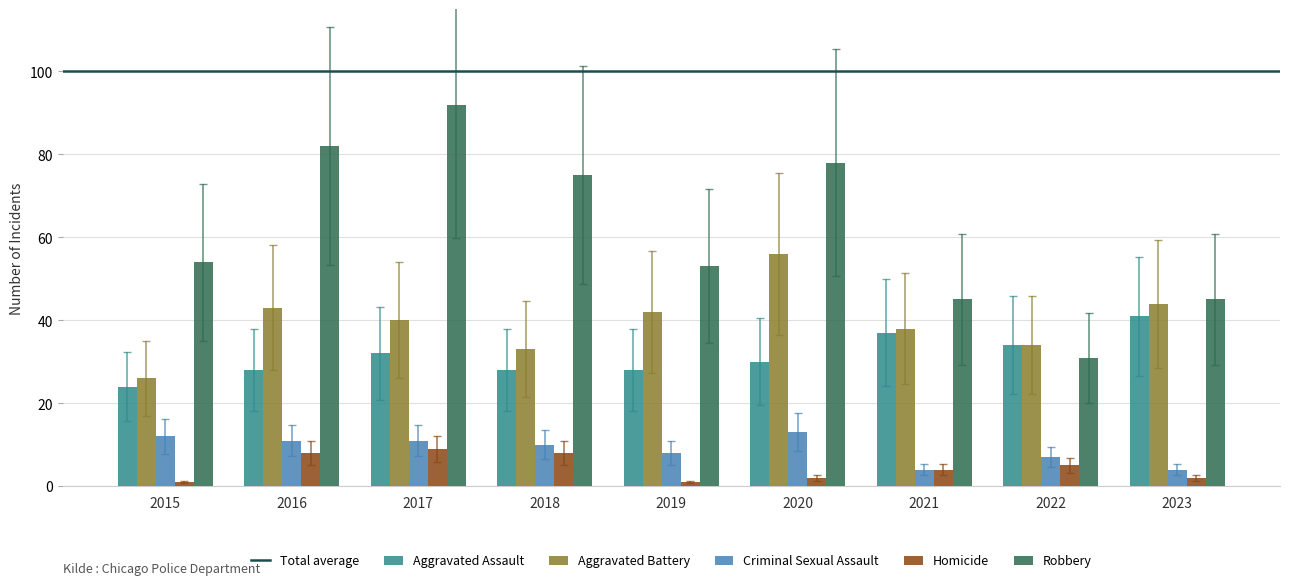

At how many categories does at least one series exceed 14?

9